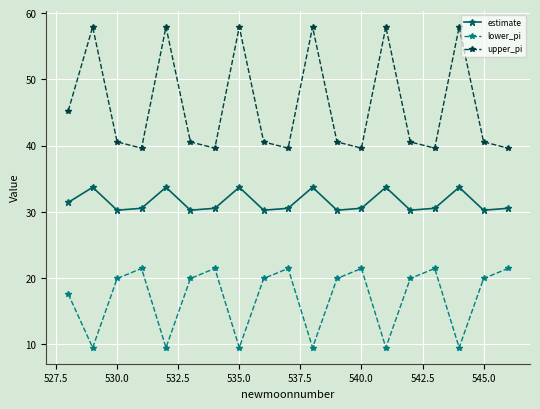

What is the maximum value for estimate?

33.7